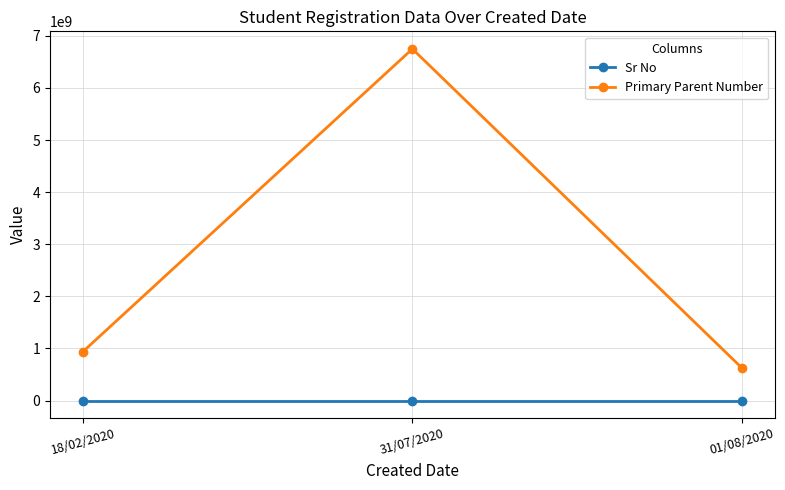

What is the average value of the Primary Parent Number series?

2771519863